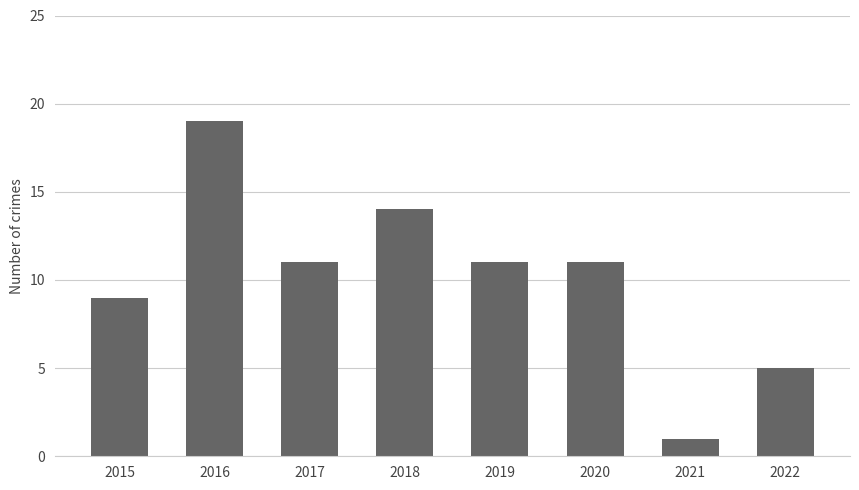

Which label corresponds to the largest value in the chart?

2016